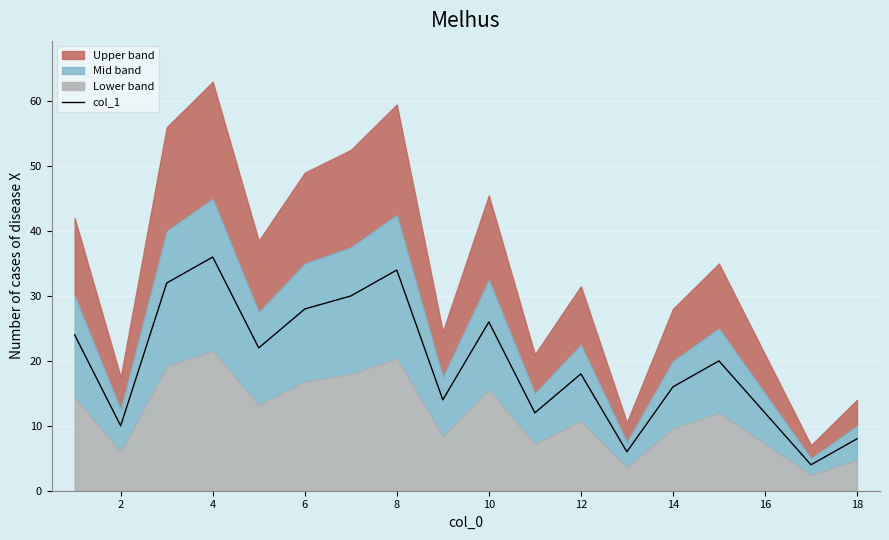

The value of col_1 at 10 is 13. True or false?

False